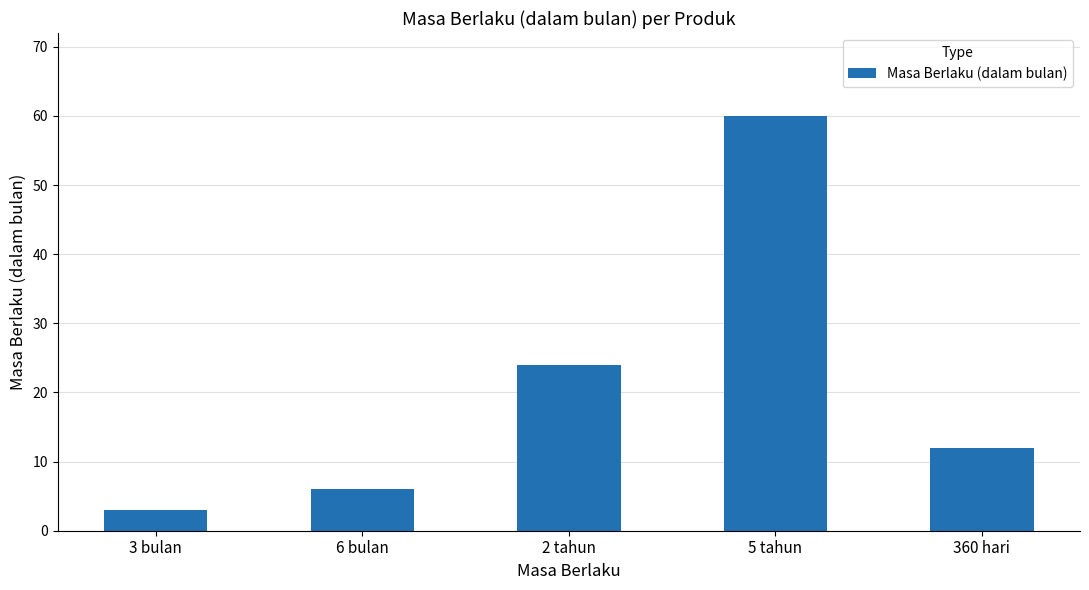

List the labels in order of value, largest first.

5 tahun, 2 tahun, 360 hari, 6 bulan, 3 bulan